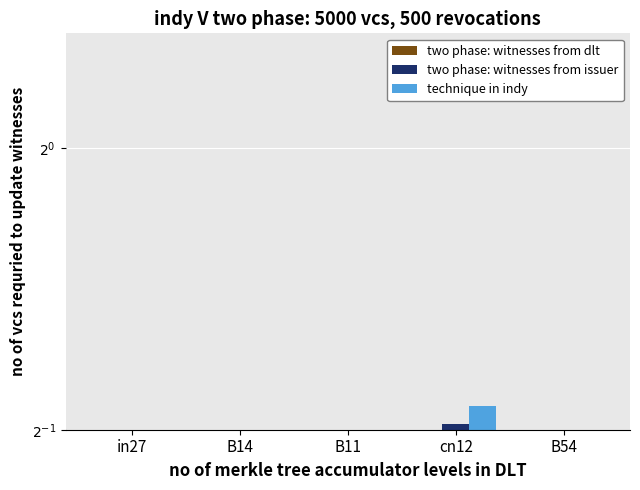

What is the lowest value of the technique in indy series?

0.2